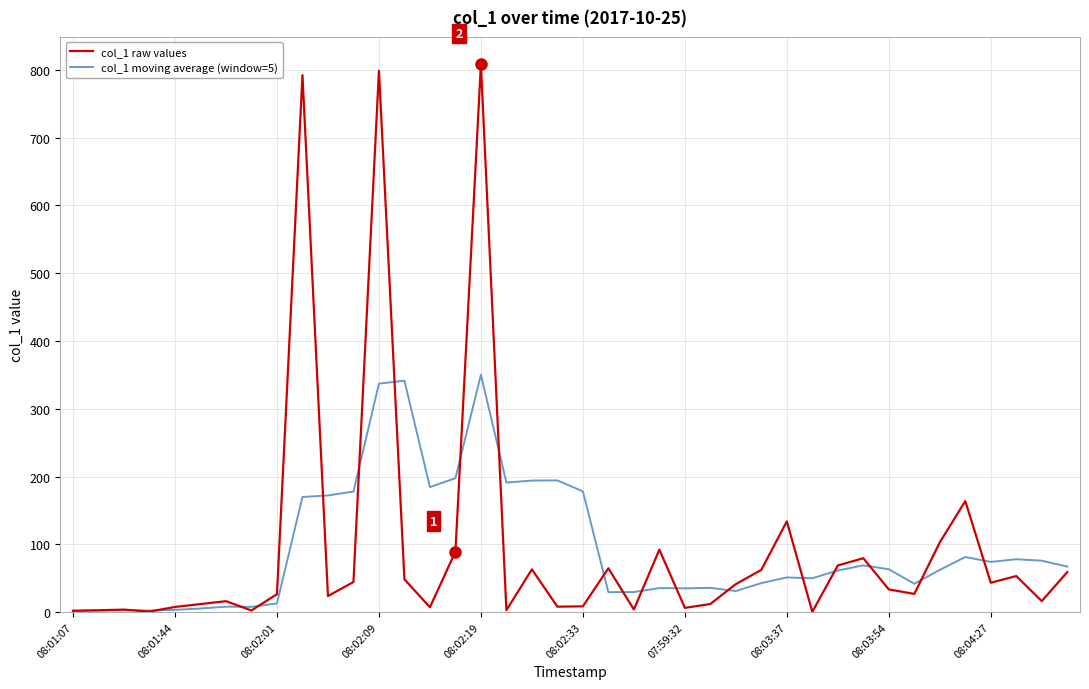

What are all the series names shown in the legend?

col_1 raw values, col_1 moving average (window=5)